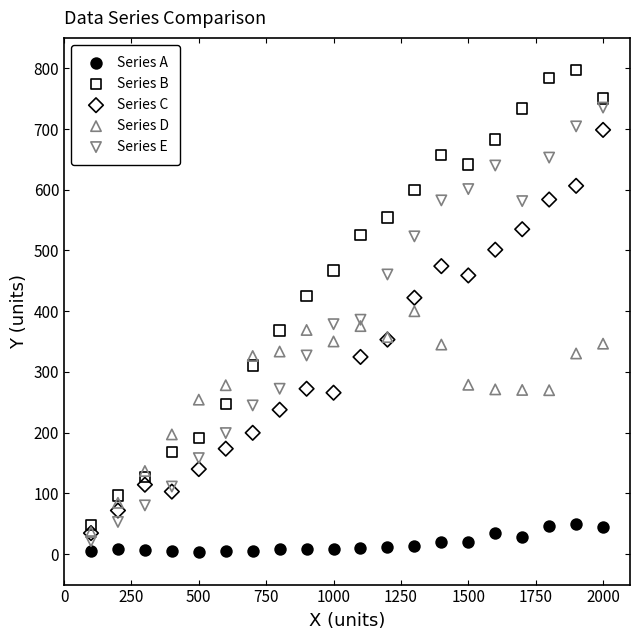

Which series reaches the minimum Y coordinate?

Series A